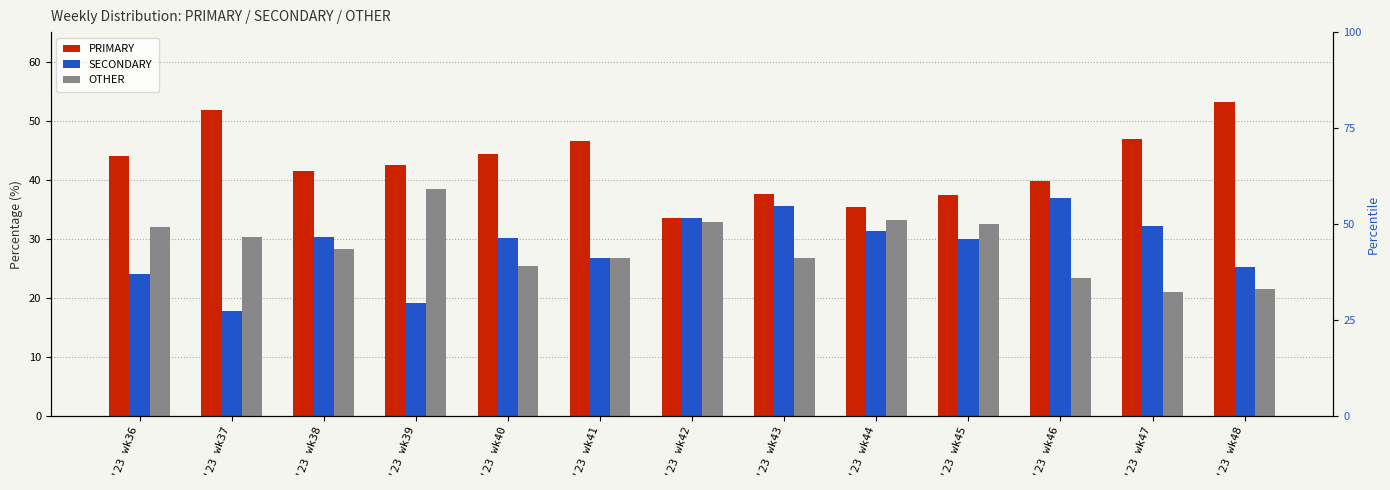

Reading right to left, transcribe all the data shown in this chart.

PRIMARY: 53.2	46.8	39.8	37.5	35.4	37.6	33.5	46.6	44.4	42.4	41.4	51.9	44.0
SECONDARY: 25.3	32.1	36.9	30.0	31.4	35.6	33.5	26.7	30.1	19.2	30.3	17.7	24.0
OTHER: 21.5	21.1	23.3	32.5	33.2	26.8	32.9	26.7	25.5	38.4	28.3	30.4	32.0